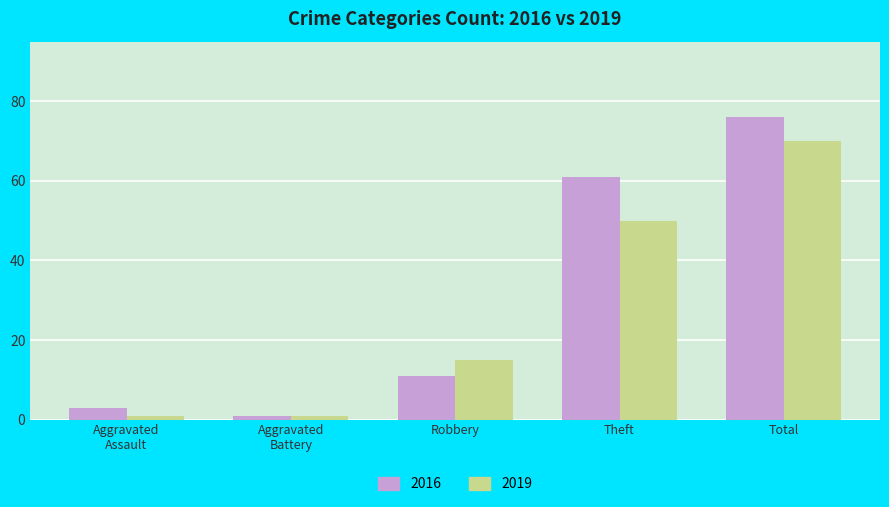

Between Theft and Total, which series saw the biggest shift?

2019